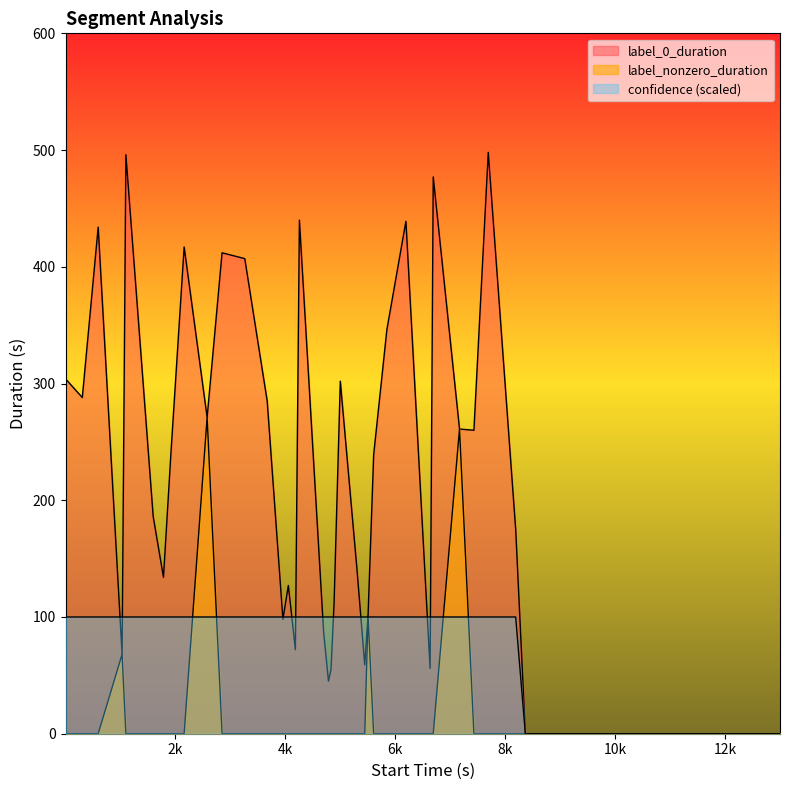

Count the number of data series in this chart.

3